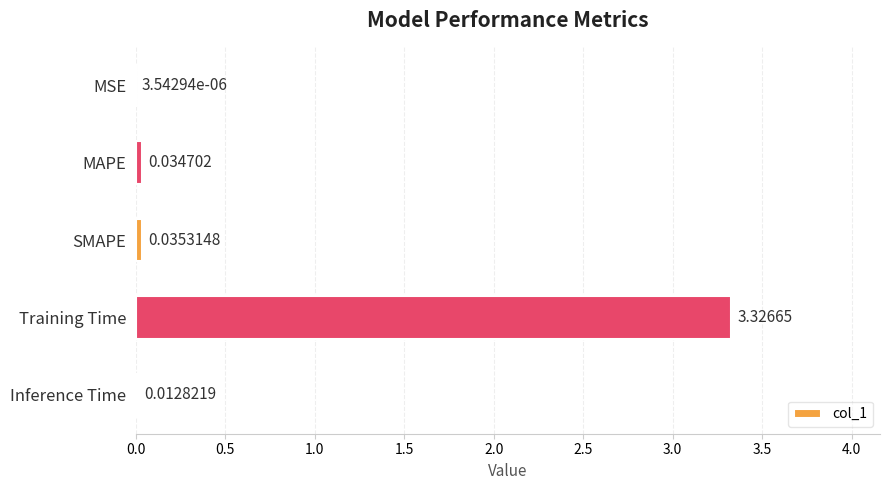

Which label corresponds to the largest value in the chart?

Training Time